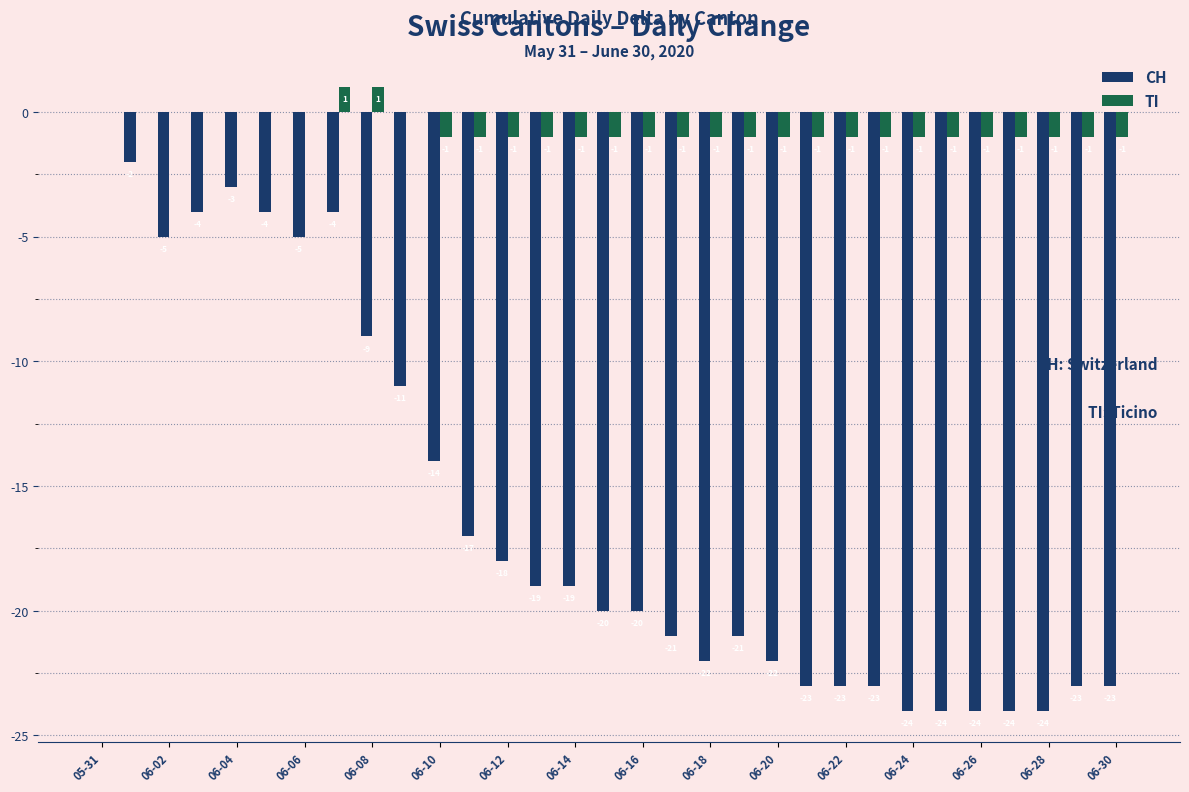

What is the sum of all CH values?

-495